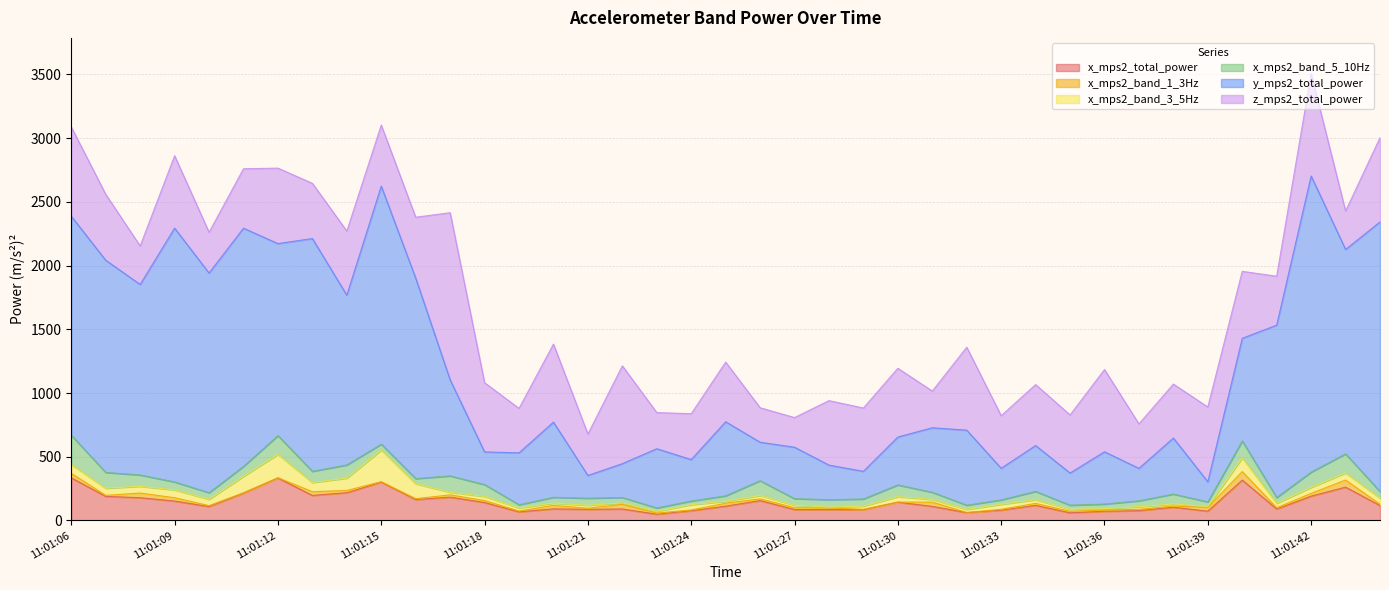

The value of x_mps2_band_1_3Hz at 11:01:19 is 10.0. True or false?

False